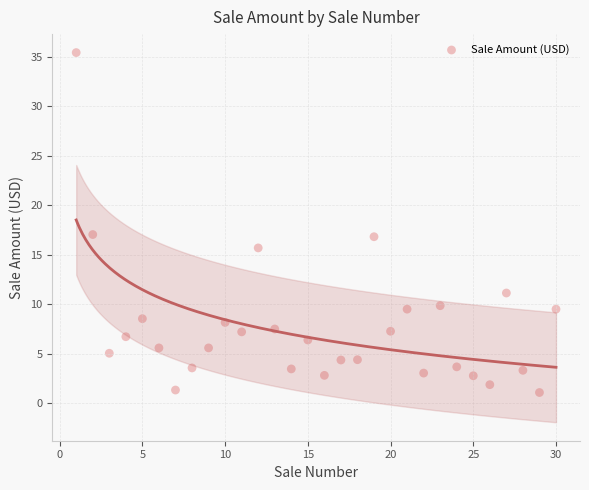

What is the range of X values (max minus min)?

29.0